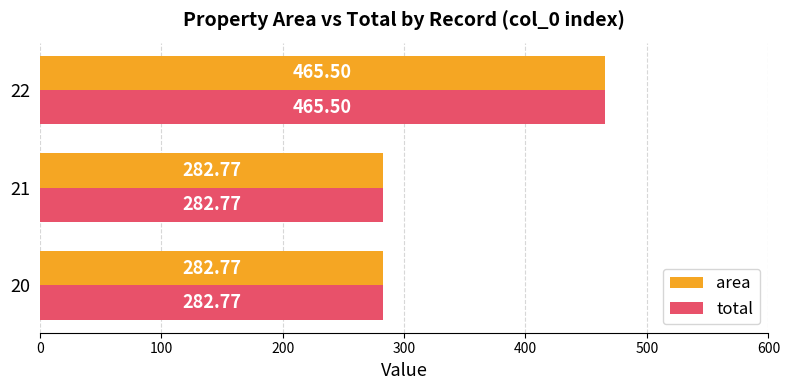

What are all the series names shown in the legend?

area, total